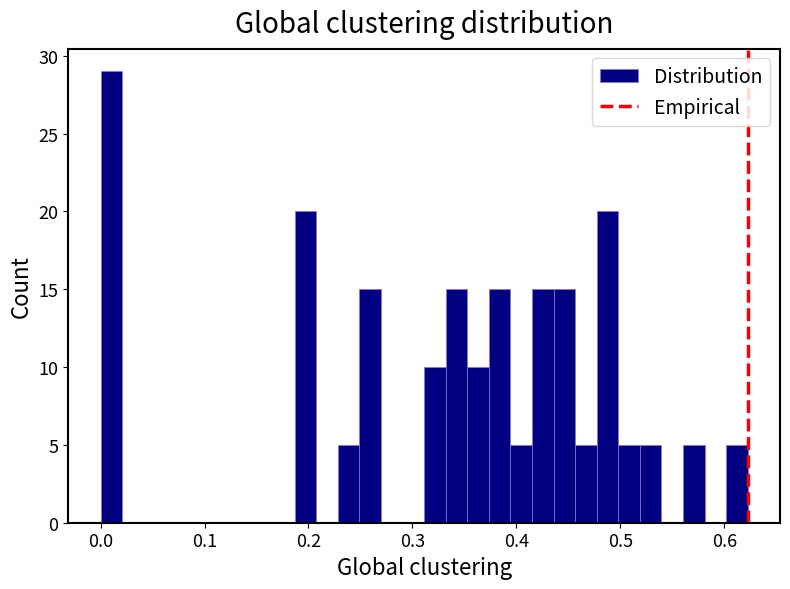

Read against the x-axis, roughly where is the centre of the tallest bar?

0.01